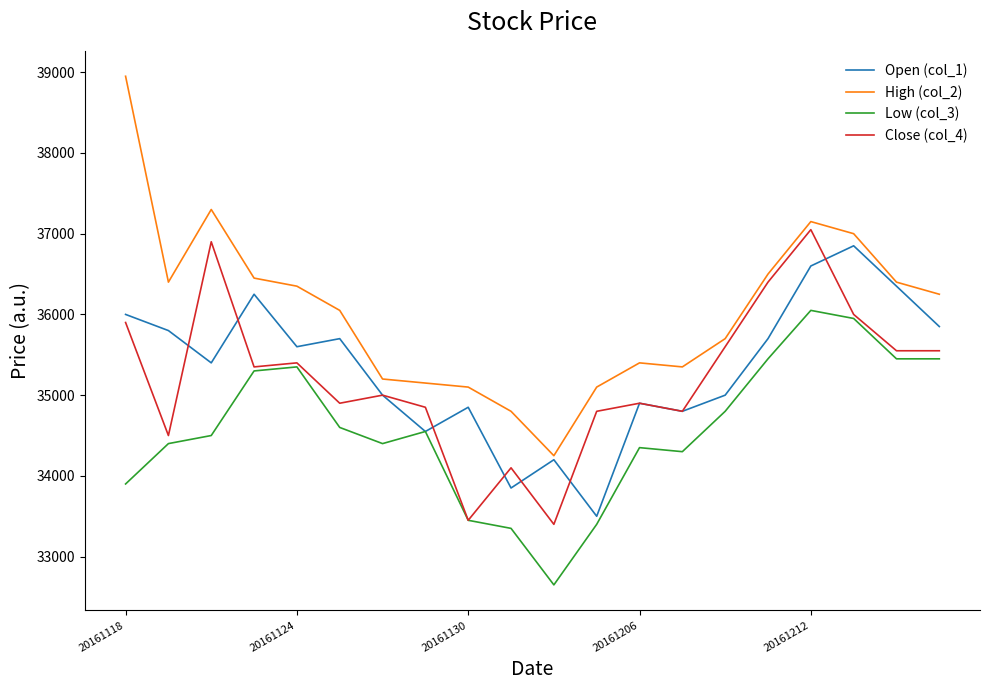

True or false: High (col_2) has more than 2 points higher than both neighbors.

True